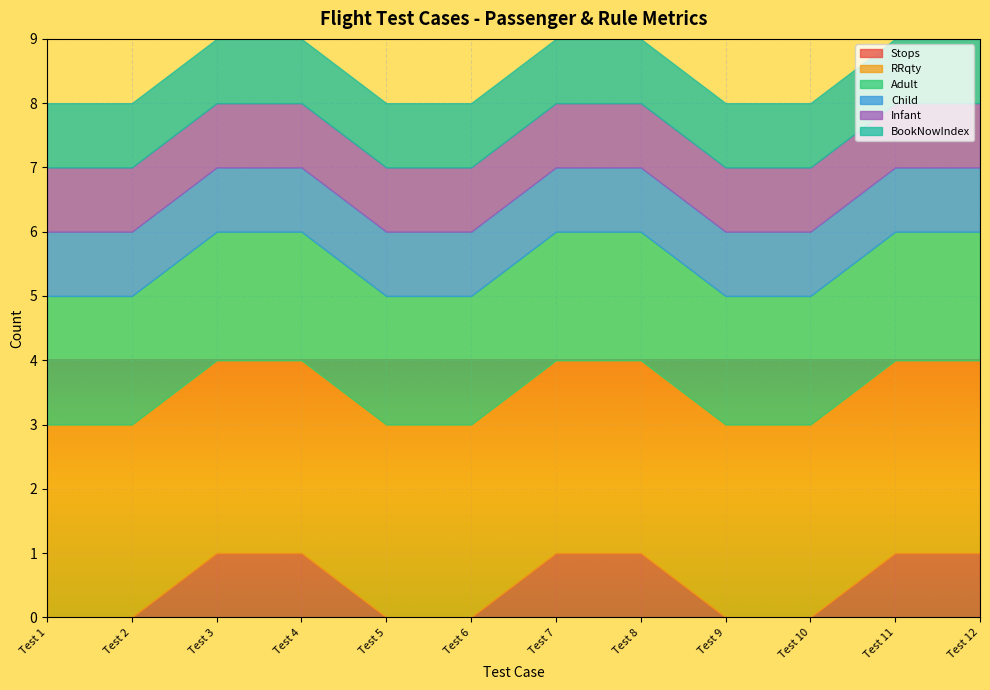

True or false: BookNowIndex has more than 2 points higher than both neighbors.

False